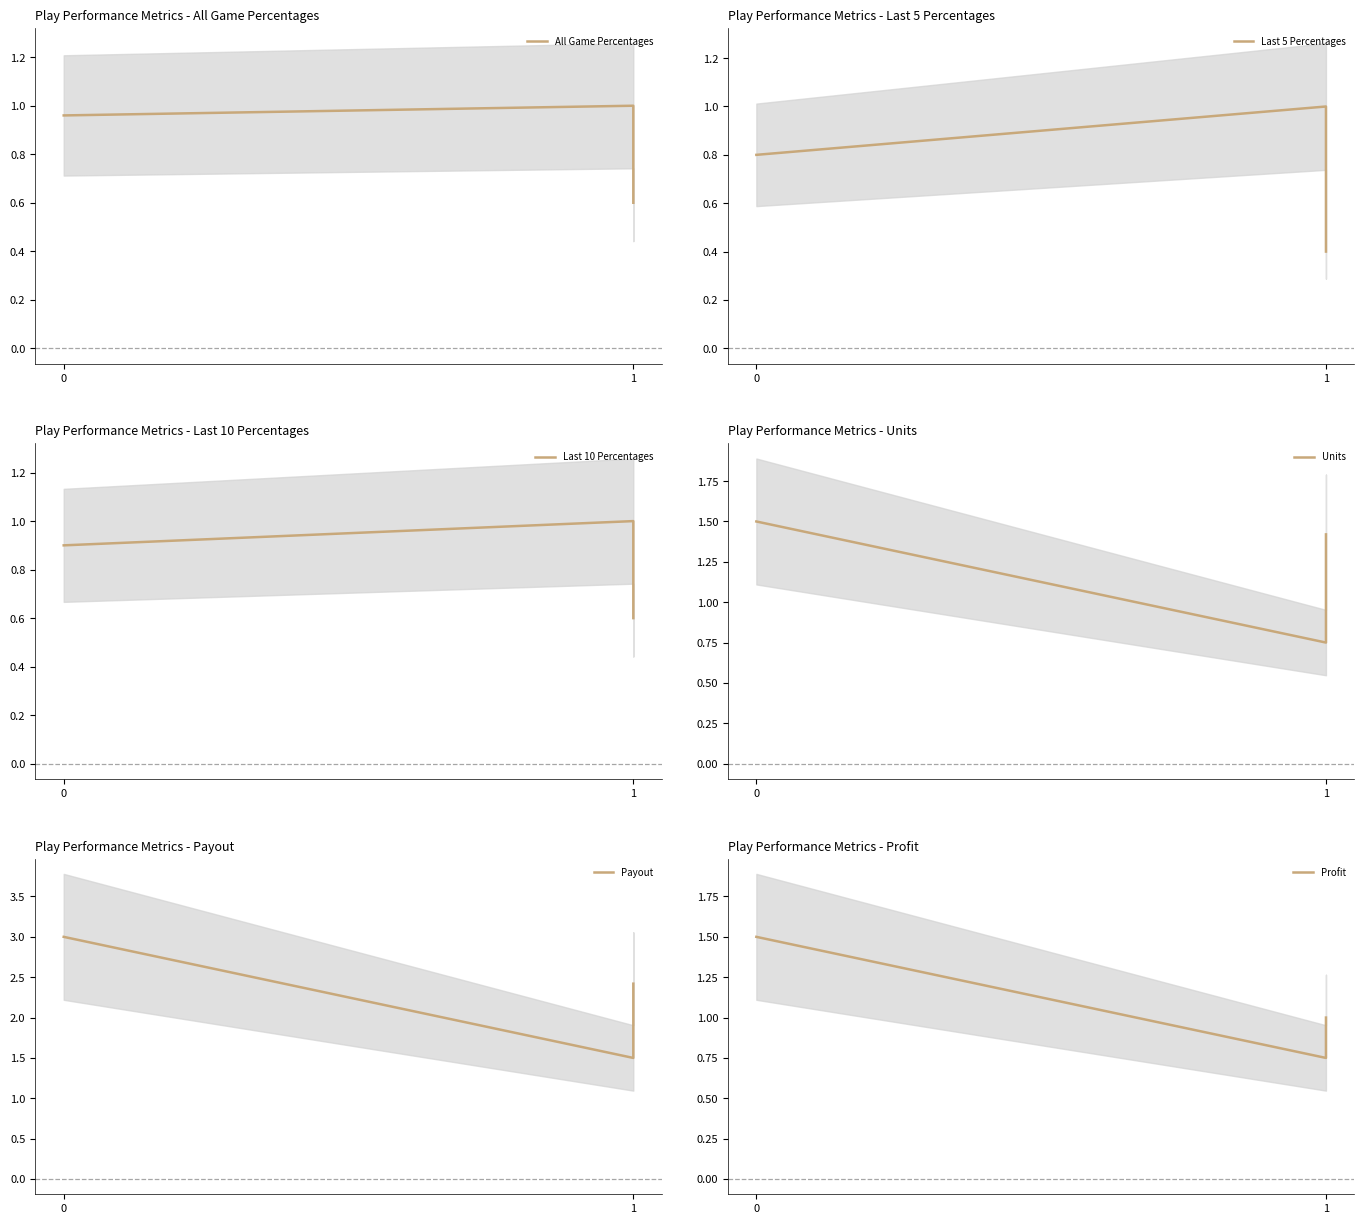

What is the value of the Payout point at the 1st from the left?

3.0